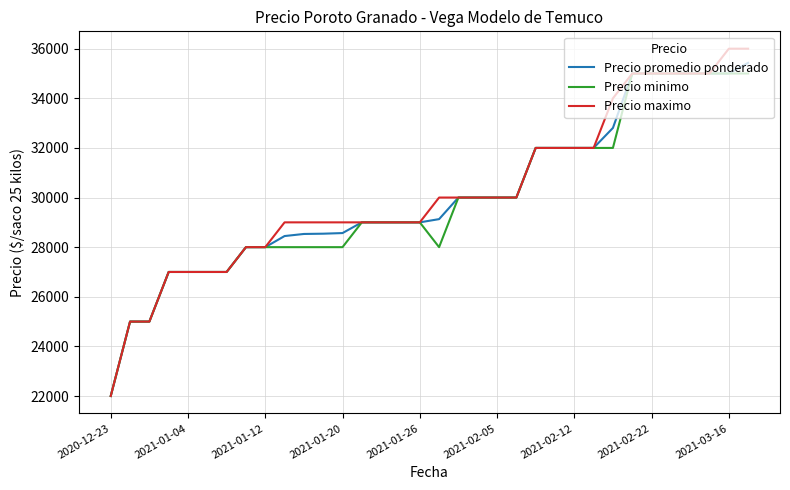

What is the smallest value displayed?

22000